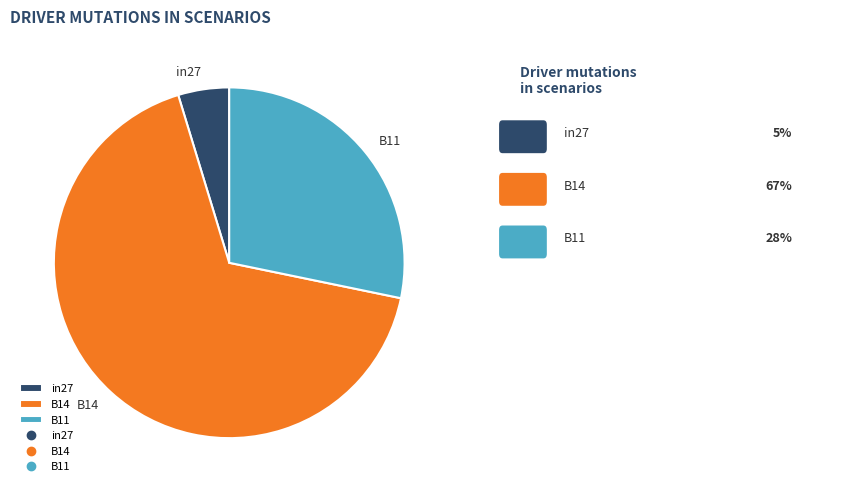

Rank the categories by value from highest to lowest.

B14, B11, in27